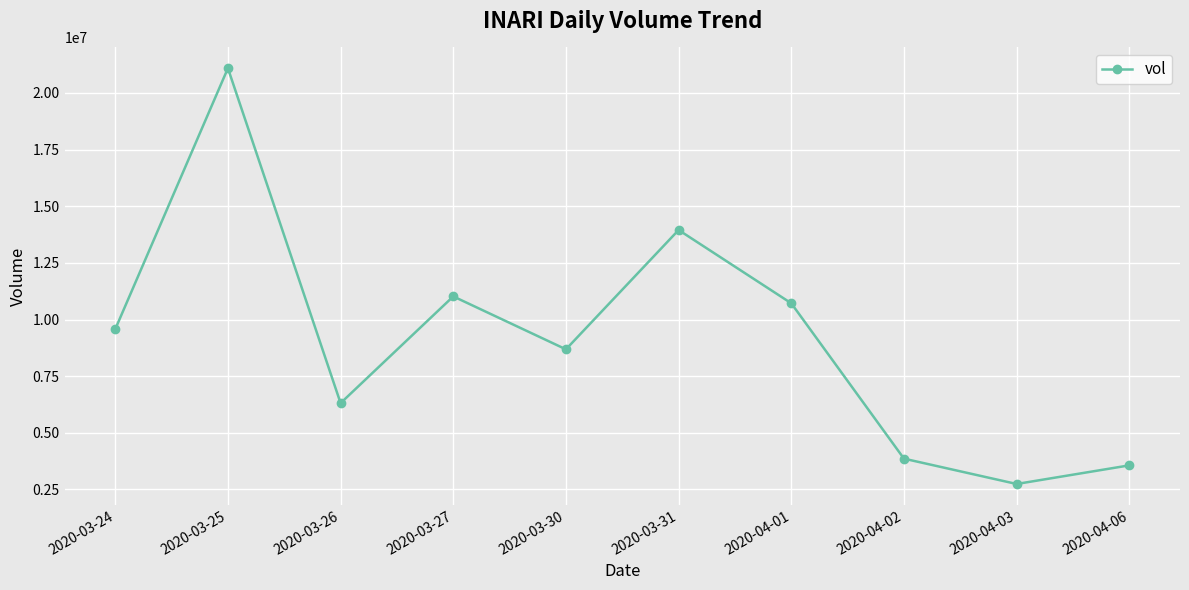

True or false: the data shows 6310300 at 2020-03-26.

True